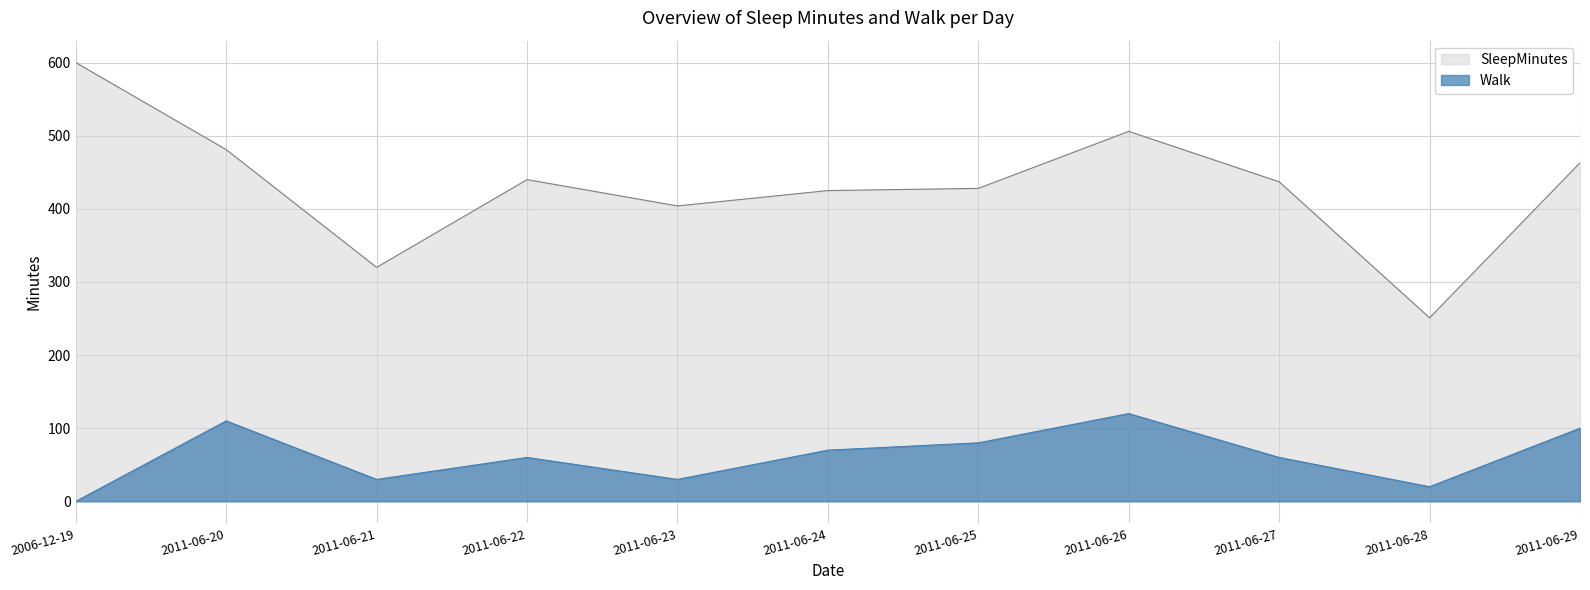

What is the sum of the Walk values at 2011-06-23 and 2011-06-29?

130